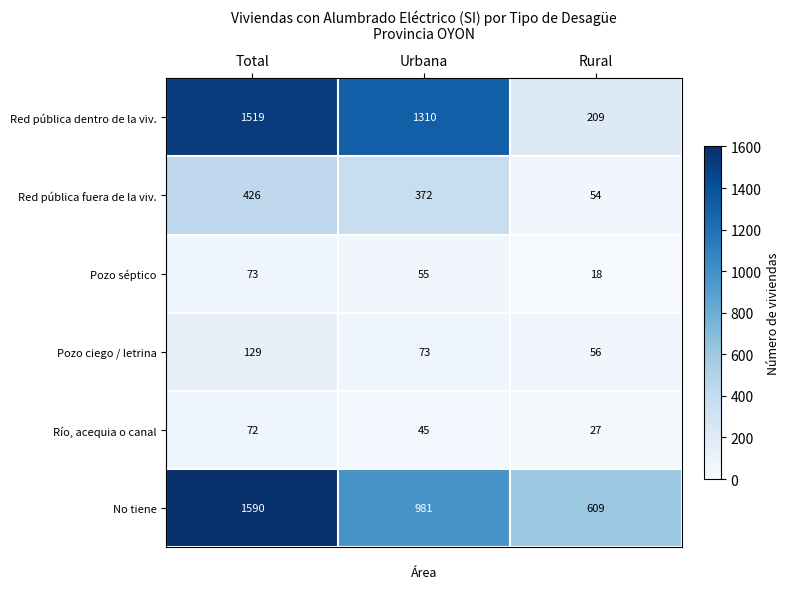

Reading right to left, transcribe all the data shown in this chart.

Red pública dentro de la viv.: 209	1310	1519
Red pública fuera de la viv.: 54	372	426
Pozo séptico: 18	55	73
Pozo ciego / letrina: 56	73	129
Río, acequia o canal: 27	45	72
No tiene: 609	981	1590